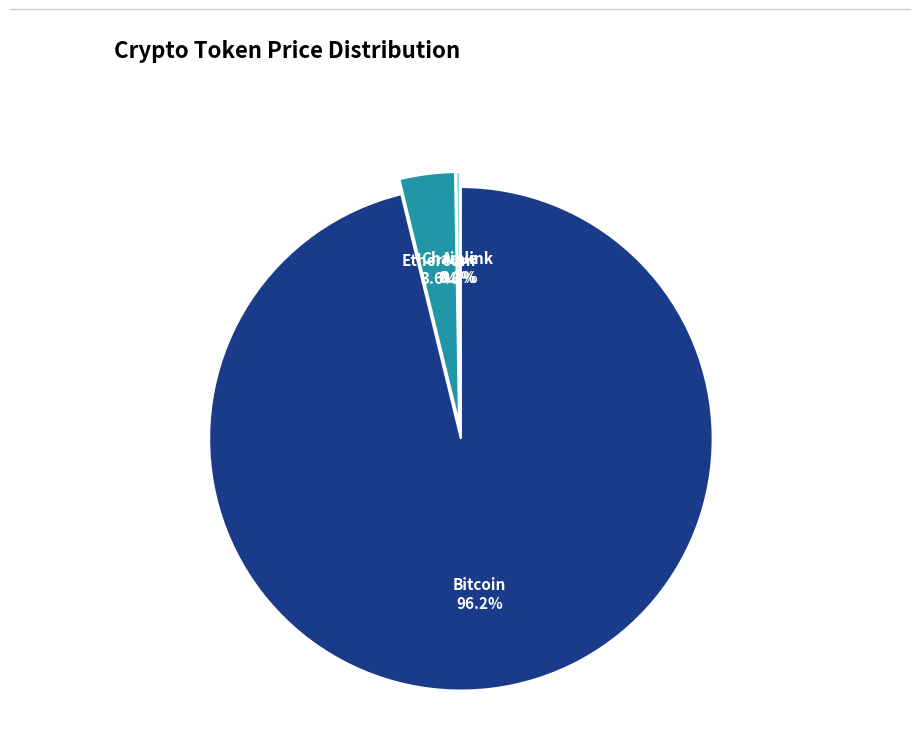

To the nearest percent, what is the combined percentage of Bitcoin and Aave?

96%